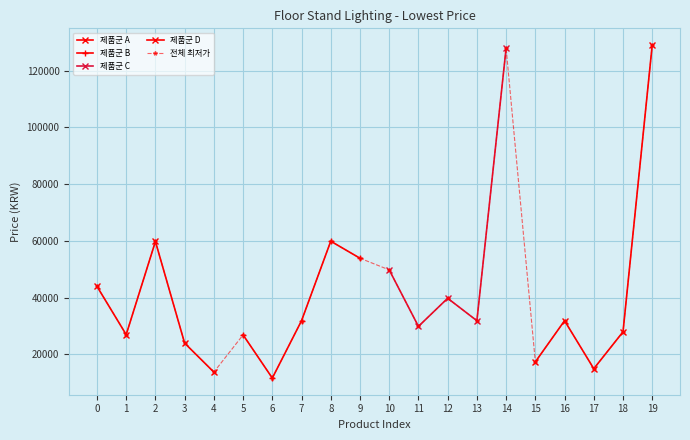

What is the sum of the values at 1 and 9?

80900